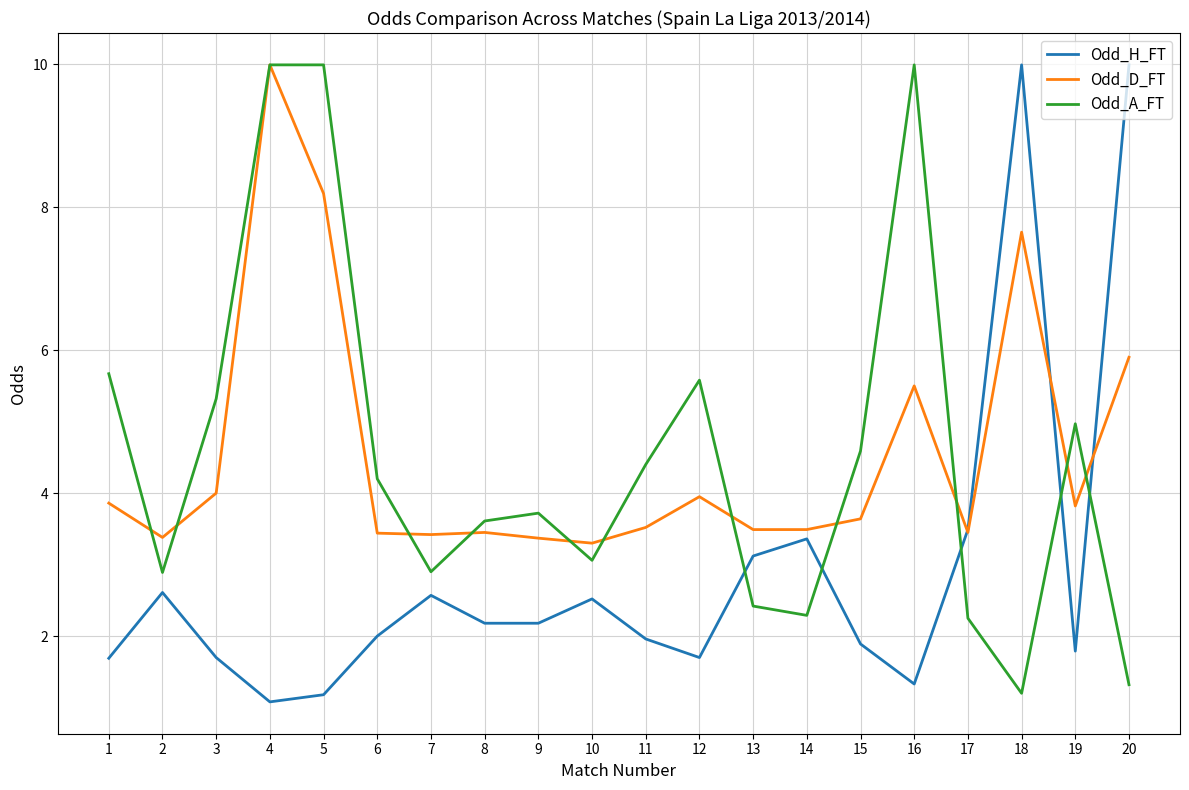

At which category is the sum across all series the highest?

4